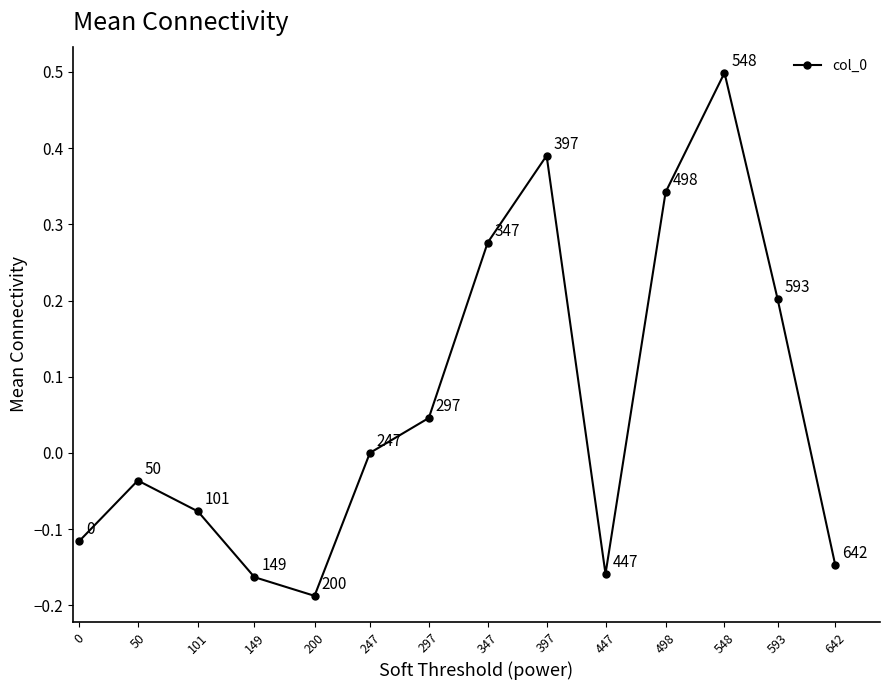

How many points are higher than both their immediate neighbors (excluding endpoints)?

3